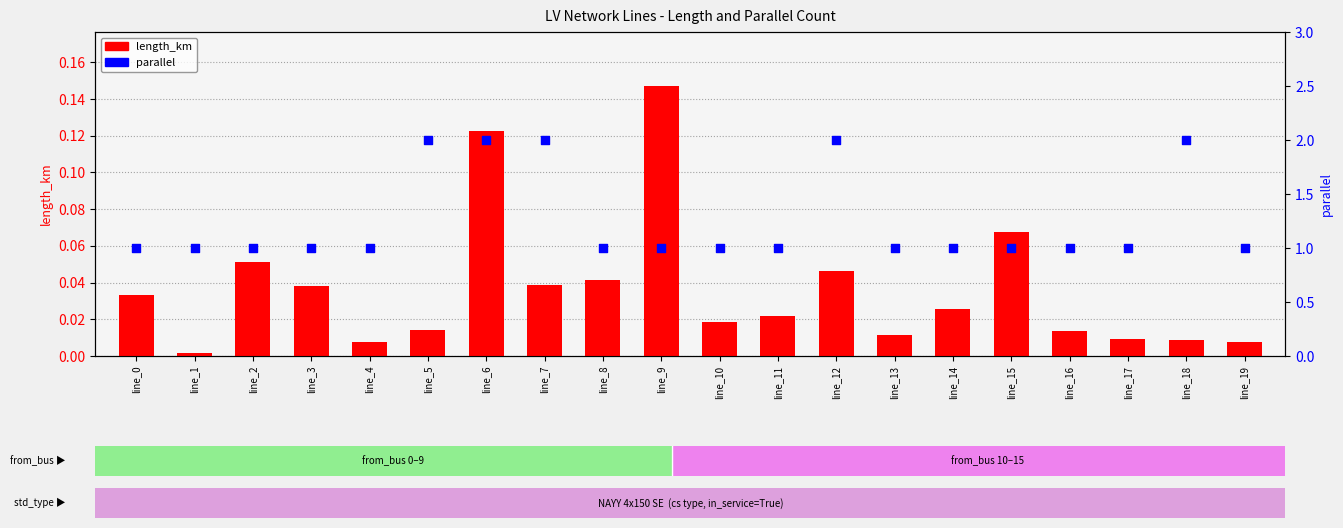

Which series reaches the minimum Y coordinate?

length_km